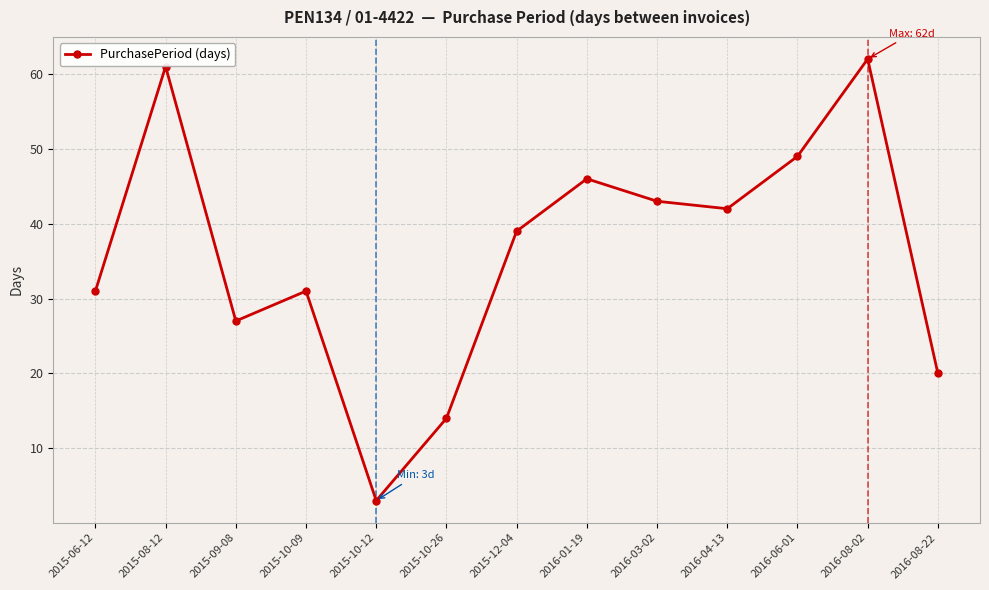

What is the value of the 6th point from the left?

14